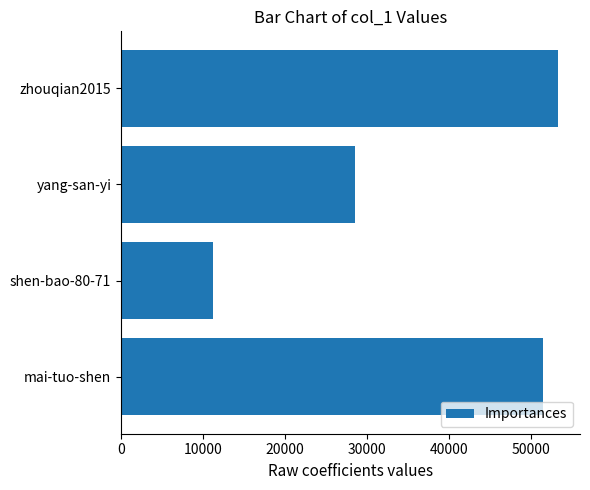

How many values are below 51521?

2